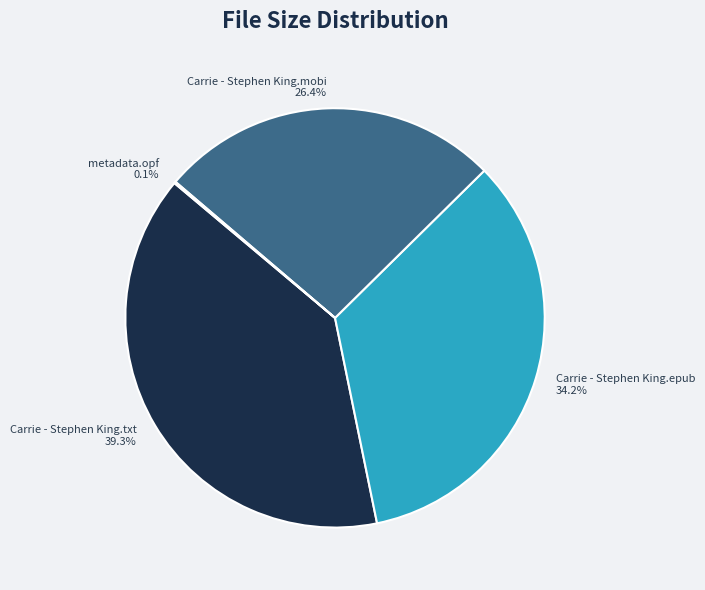

Is there any slice that represents more than half of the pie?

No